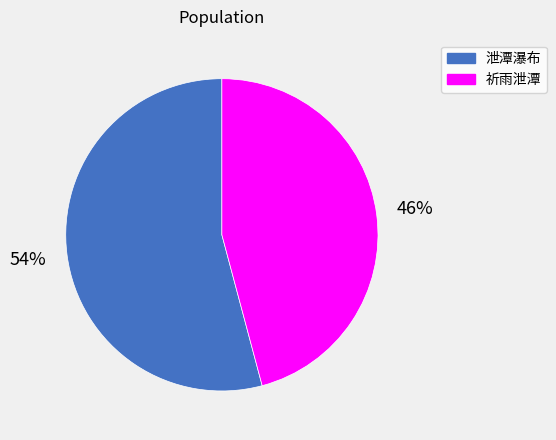

What is the smallest slice in the pie chart?

祈雨泄潭